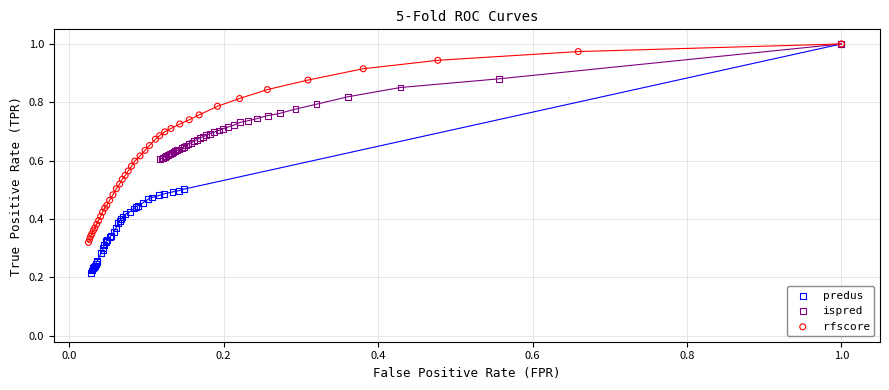

Which series has the widest spread of Y values?

predus